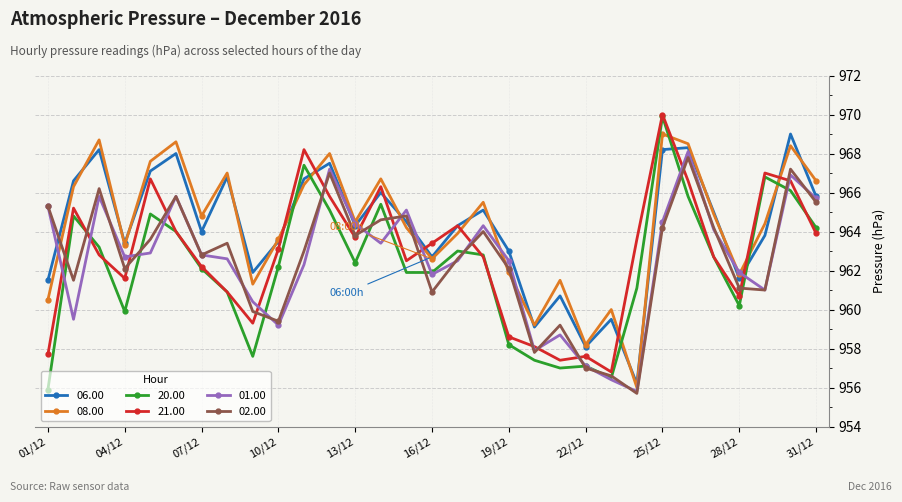

What is the maximum value shown in the chart?

970.0